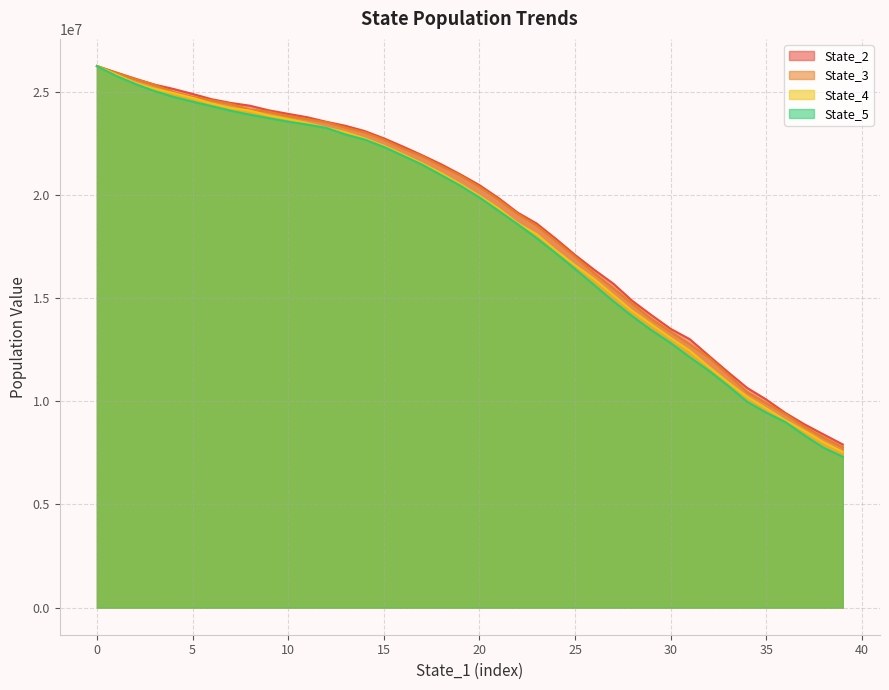

Which category has the highest value across all series?

0